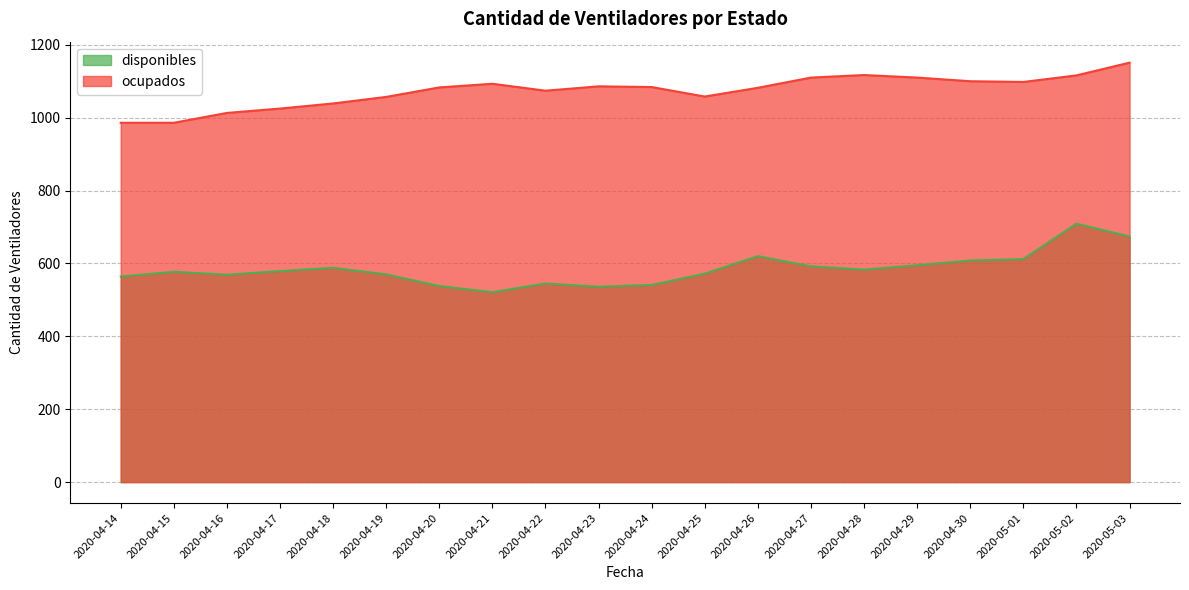

At which label does disponibles first exceed 579?

2020-04-18